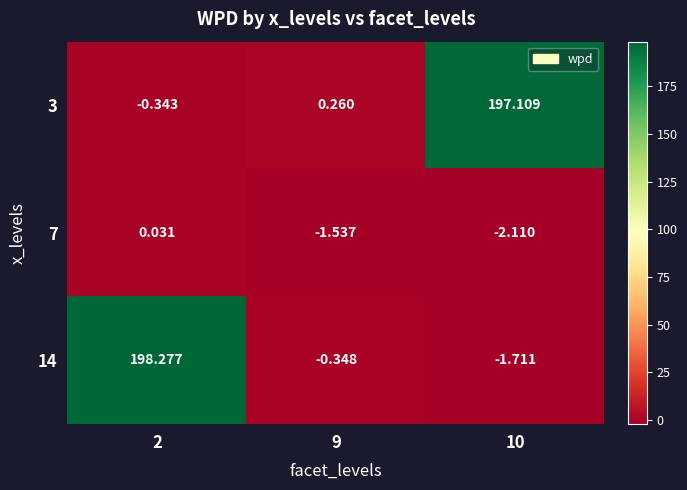

Is the value of 7 at 2 greater than the value of 14 at 9?

Yes